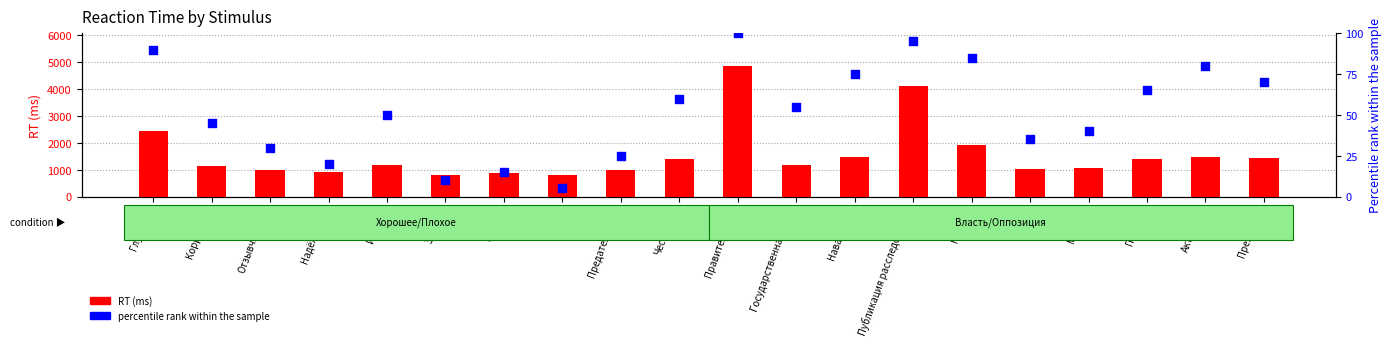

Is the value of RT (ms) at Кремль greater than the value of percentile rank within the sample at Отзывчивость?

Yes